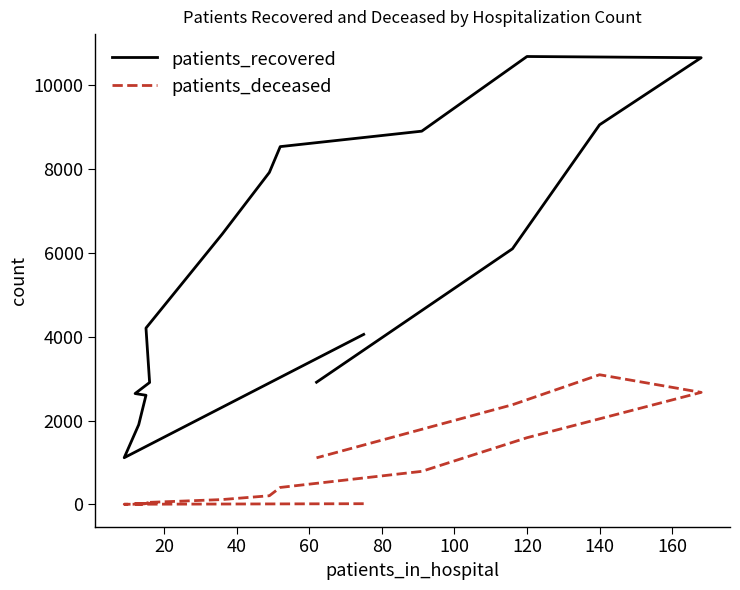

How many values in the patients_recovered series exceed 6100?

7